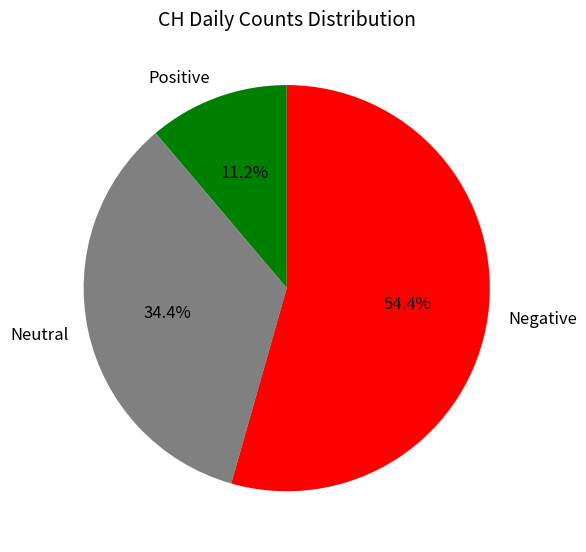

How much of the chart is everything except Negative?

45.6%